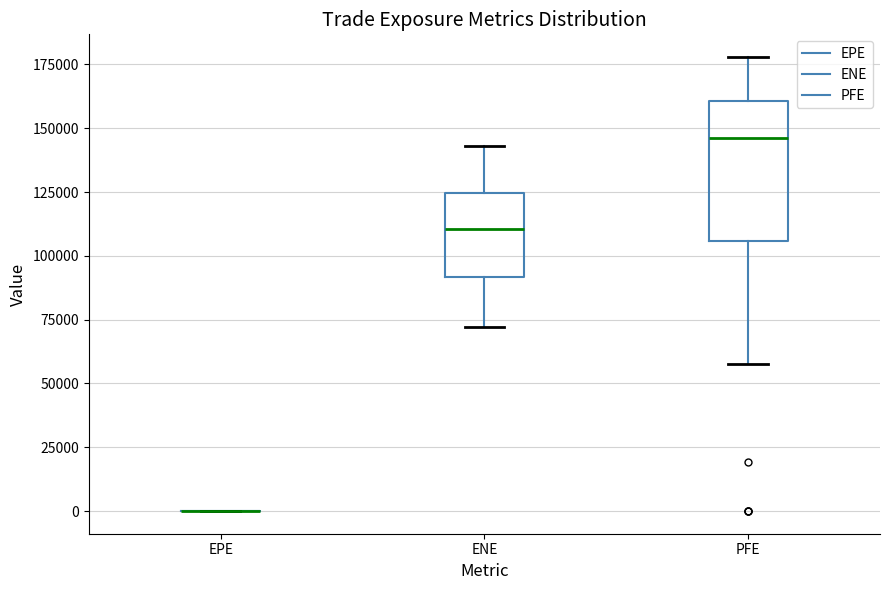

Reading left to right, transcribe this box plot: for each box, give where its median line is, the range the box spans, and where its two whiskers end, as read against the y-axis. The values are not printed on the chart, so give them approximately, as read against the axis.

EPE: box collapsed to a line at 0, whiskers 0 to 0
ENE: median 110000, box 90000 to 125000, whiskers 70000 to 145000
PFE: median 145000, box 105000 to 160000, whiskers 55000 to 180000